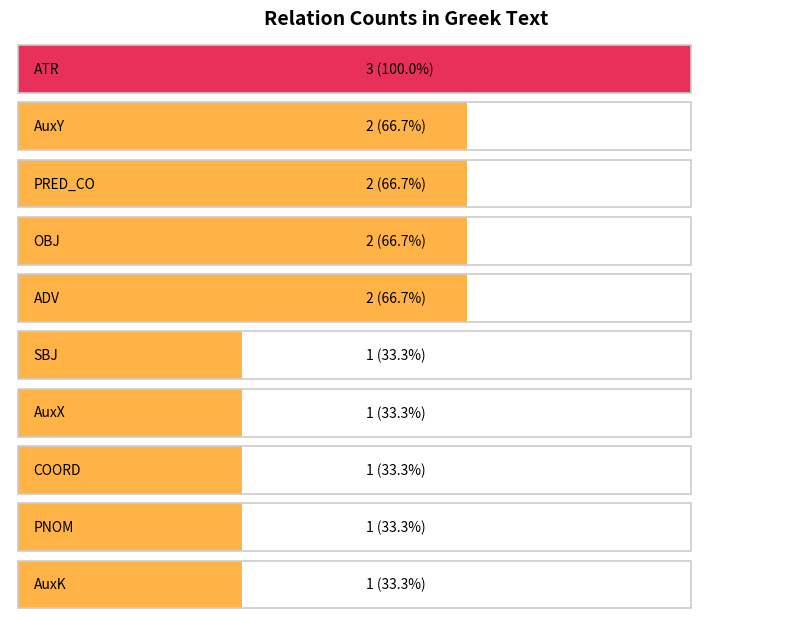

Rank the categories by value from highest to lowest.

ATR, AuxY, PRED_CO, OBJ, ADV, SBJ, AuxX, COORD, PNOM, AuxK